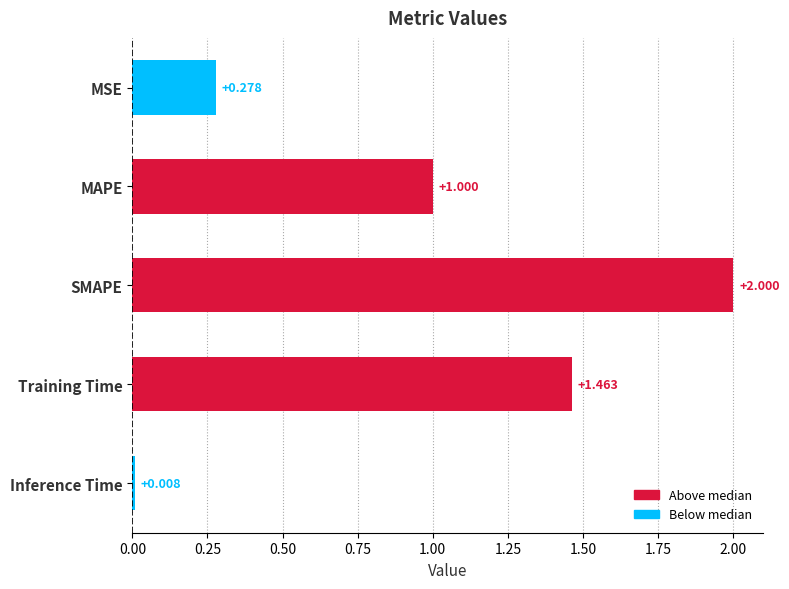

What is the label of the 1st bar from the top?

MSE